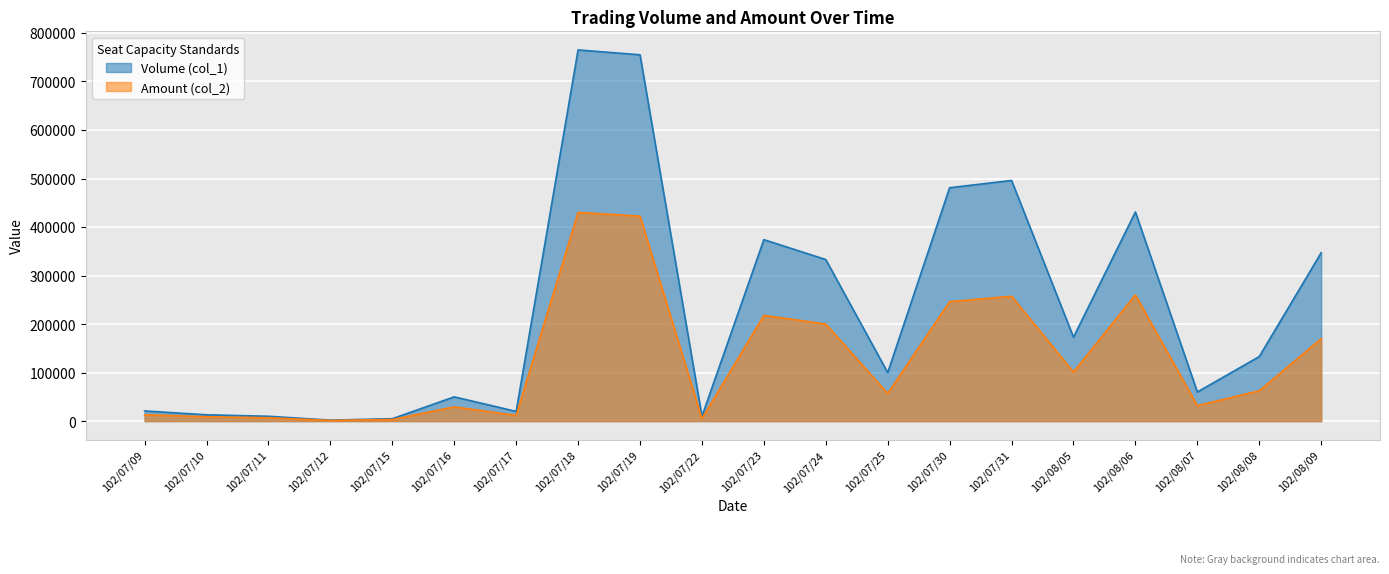

Is it true that Amount (col_2) equals 246130 at 102/07/30?

True